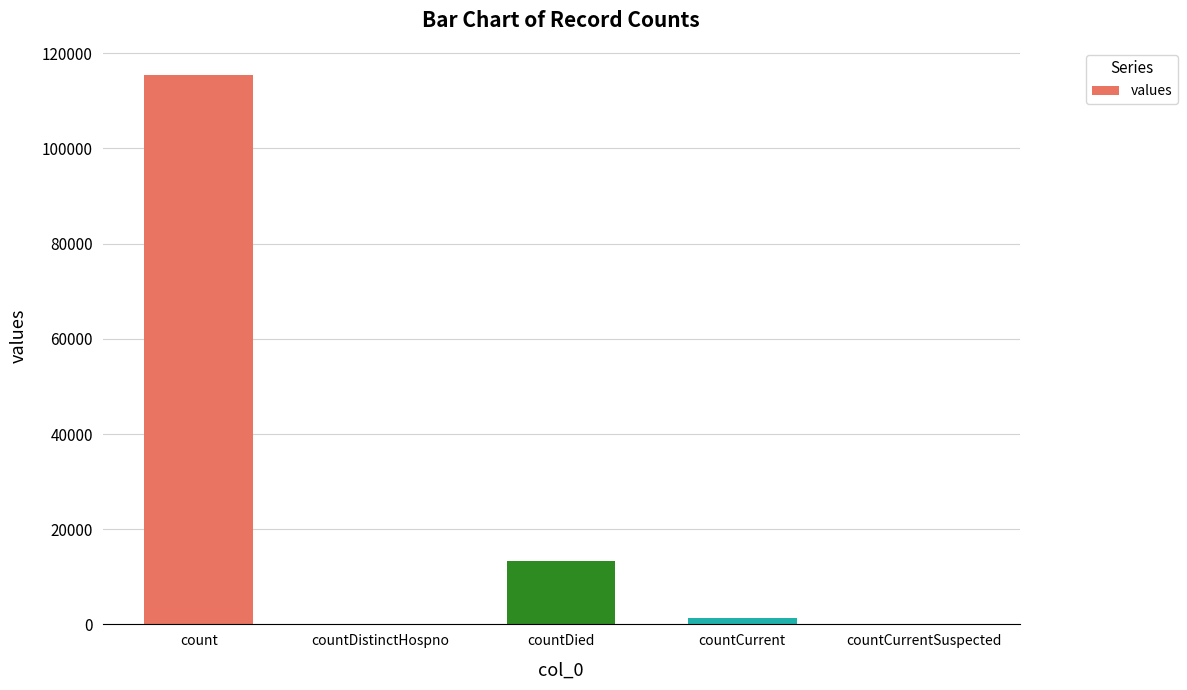

At which label is the value closest to 57689?

countDied